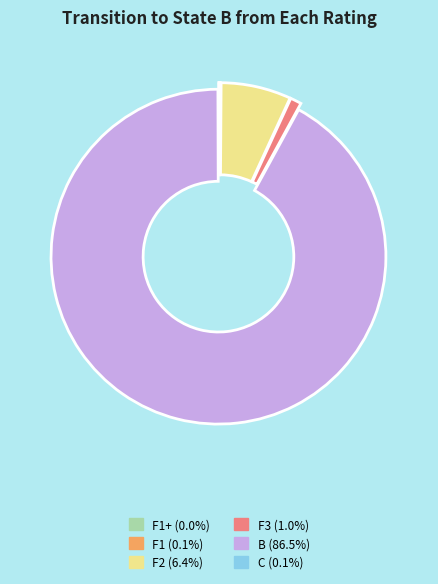

Does any single category account for the majority?

Yes